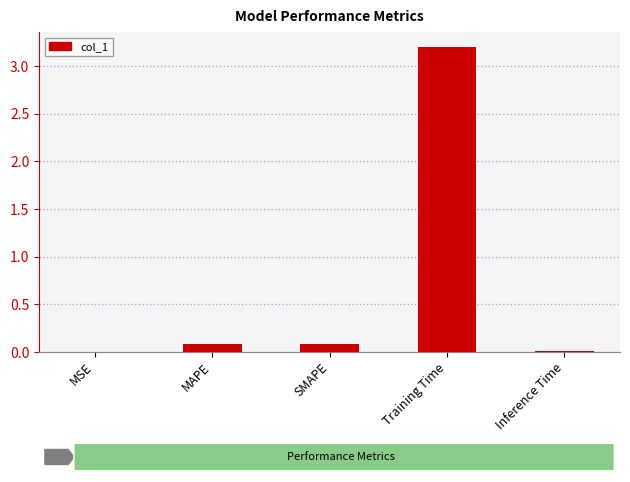

Between Training Time and Inference Time, which is larger?

Training Time